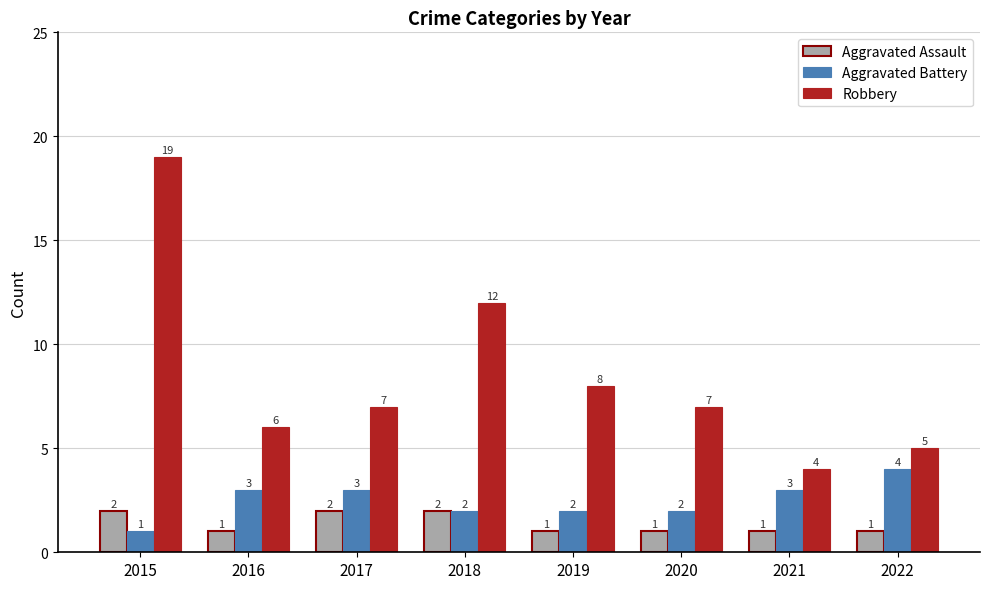

Reading right to left, list all the values displayed in this chart.

Aggravated Assault: 1	1	1	1	2	2	1	2
Aggravated Battery: 4	3	2	2	2	3	3	1
Robbery: 5	4	7	8	12	7	6	19